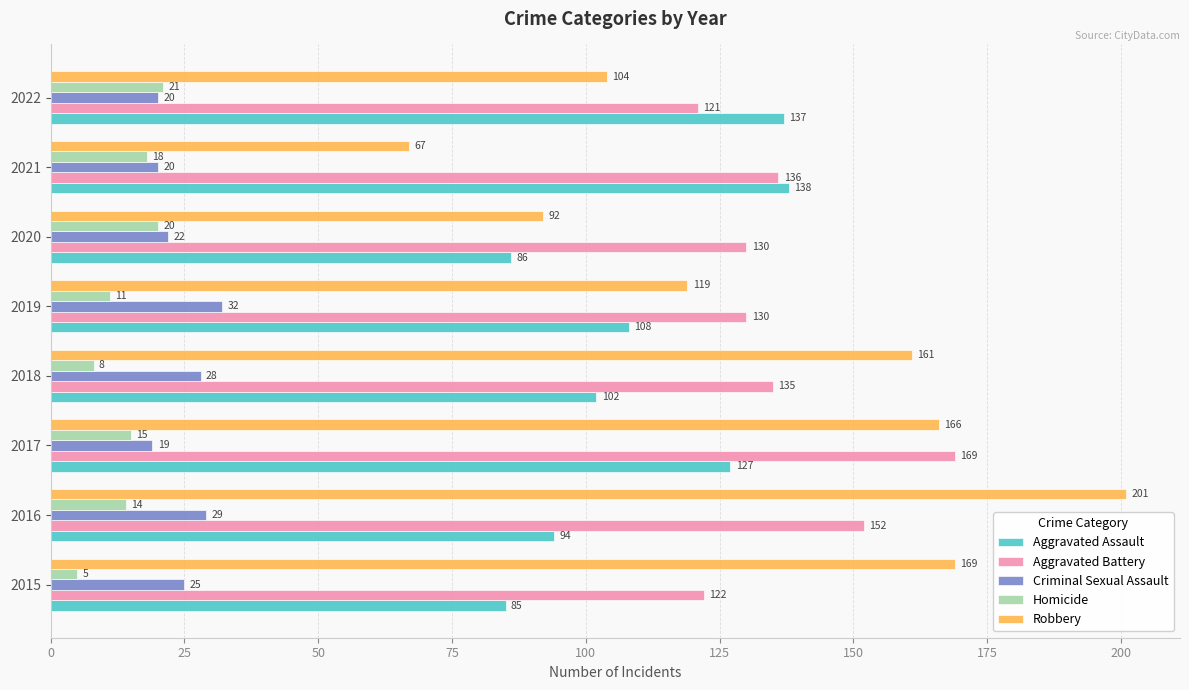

Where is Robbery nearest to the value 134?

2019